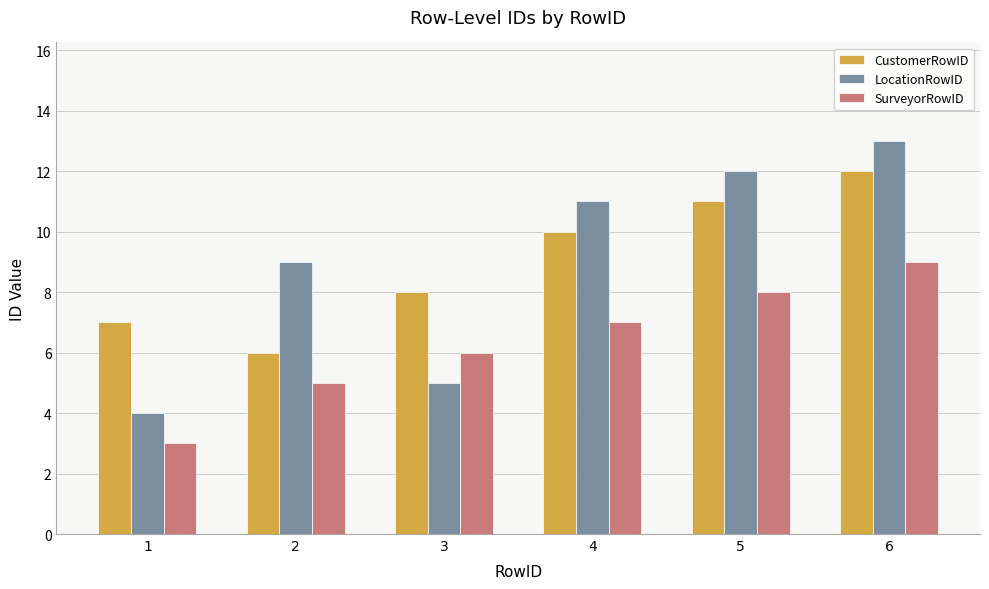

At how many categories does at least one series exceed 5?

6